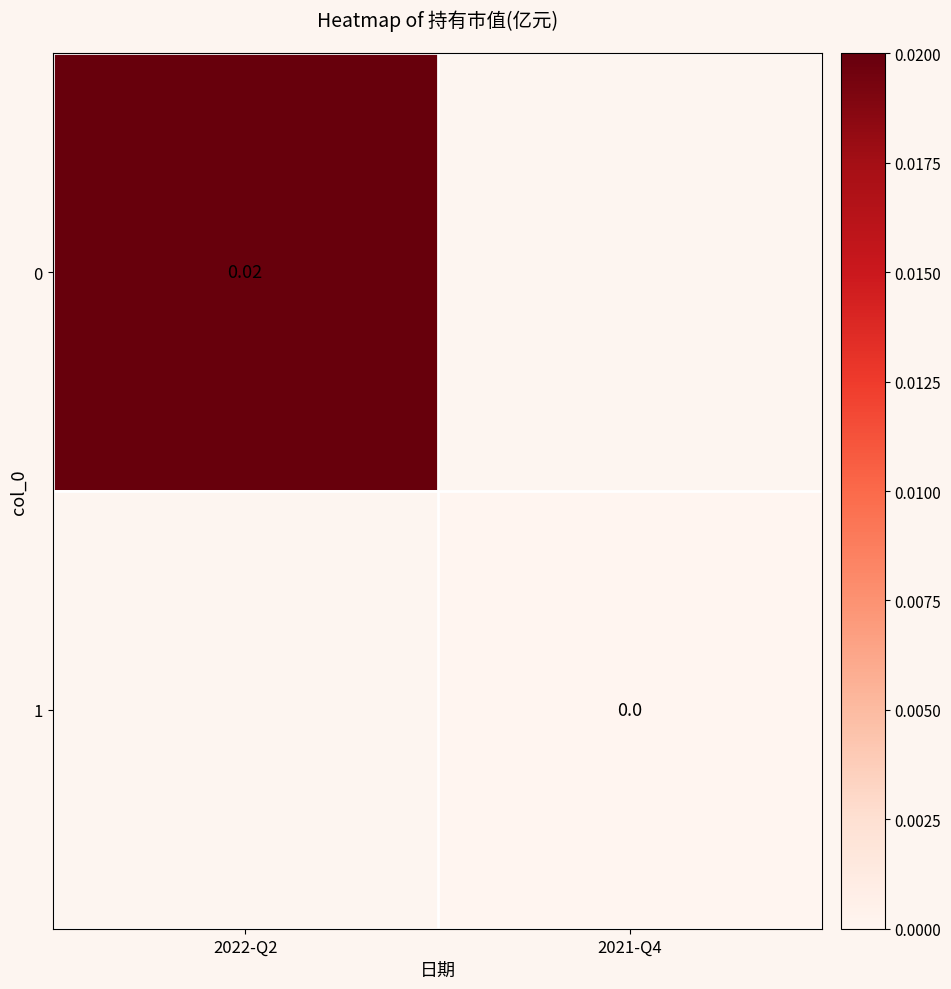

At 2021-Q4, list the series in order from smallest to largest.

0, 1